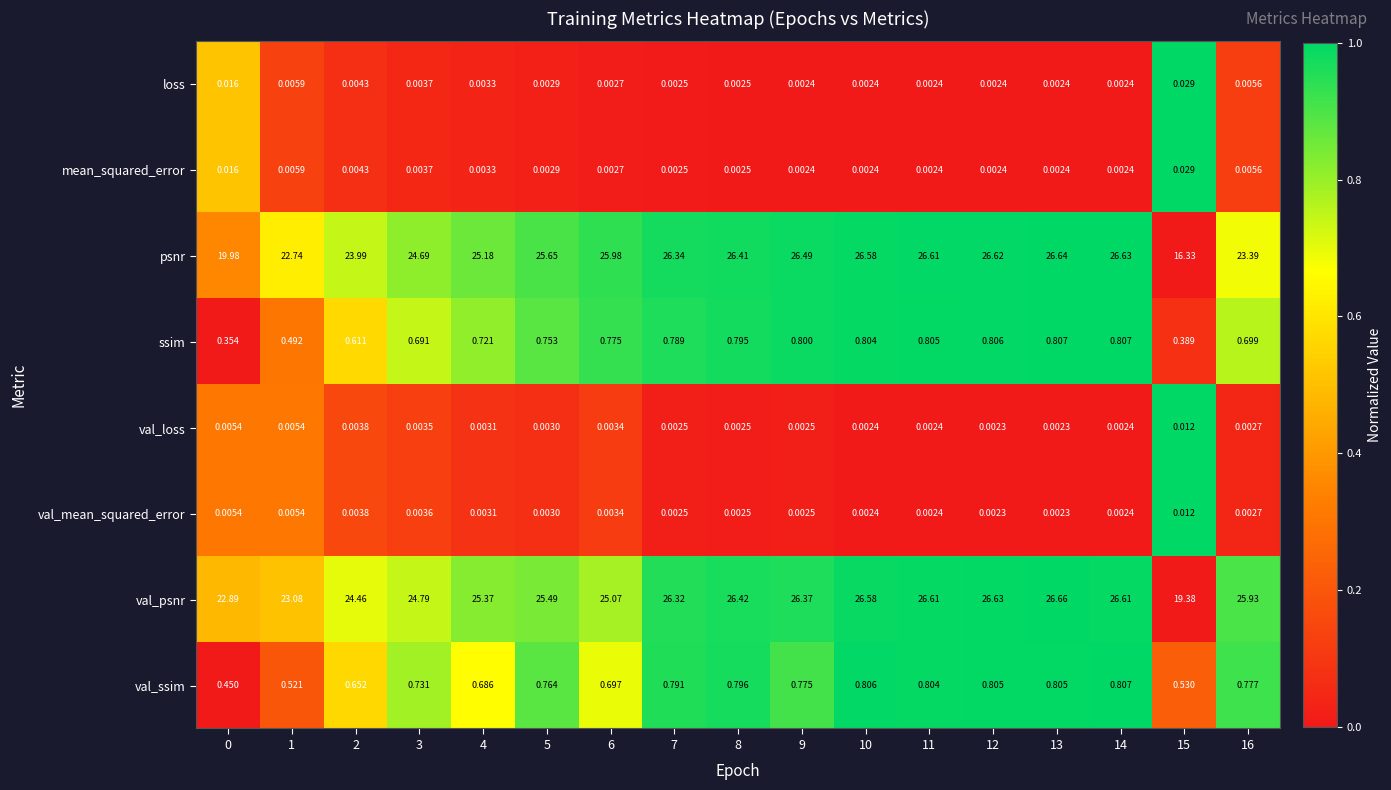

Between 0 and 3, which series saw the biggest shift?

psnr